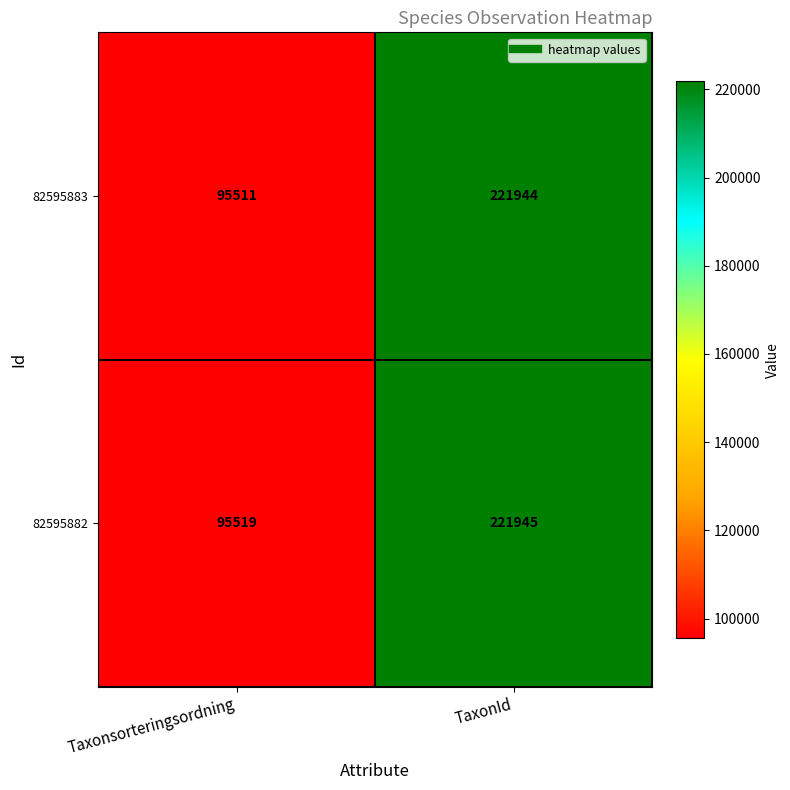

What is the minimum value for 82595882?

95519